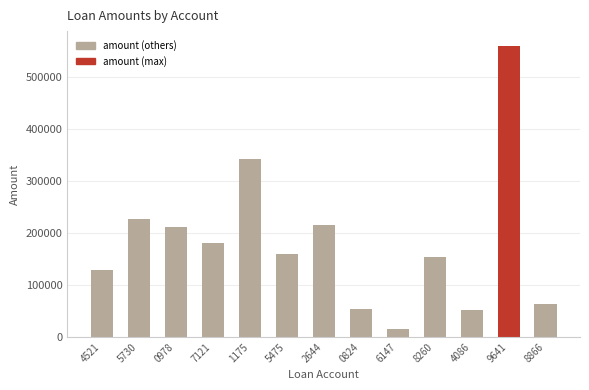

What is the label of the 13th bar from the left?

8866